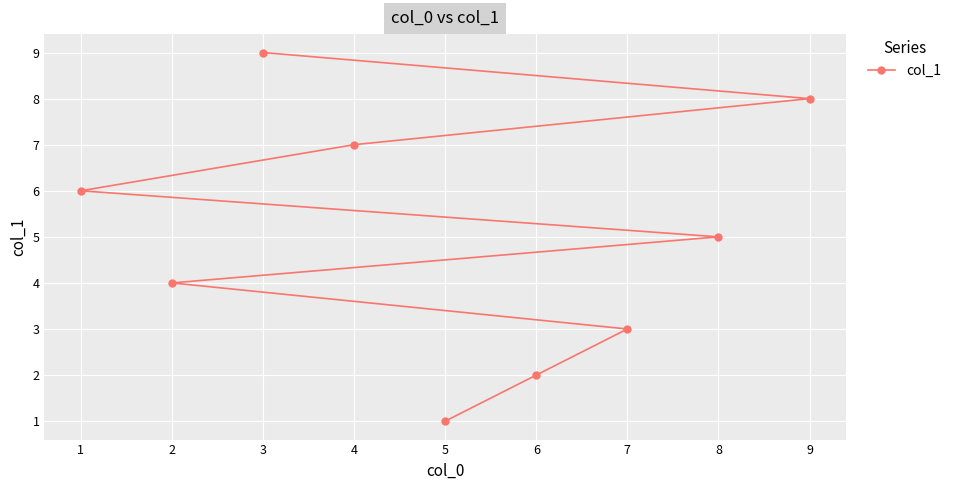

List the labels in order of value, smallest first.

5, 6, 7, 2, 8, 1, 4, 9, 3